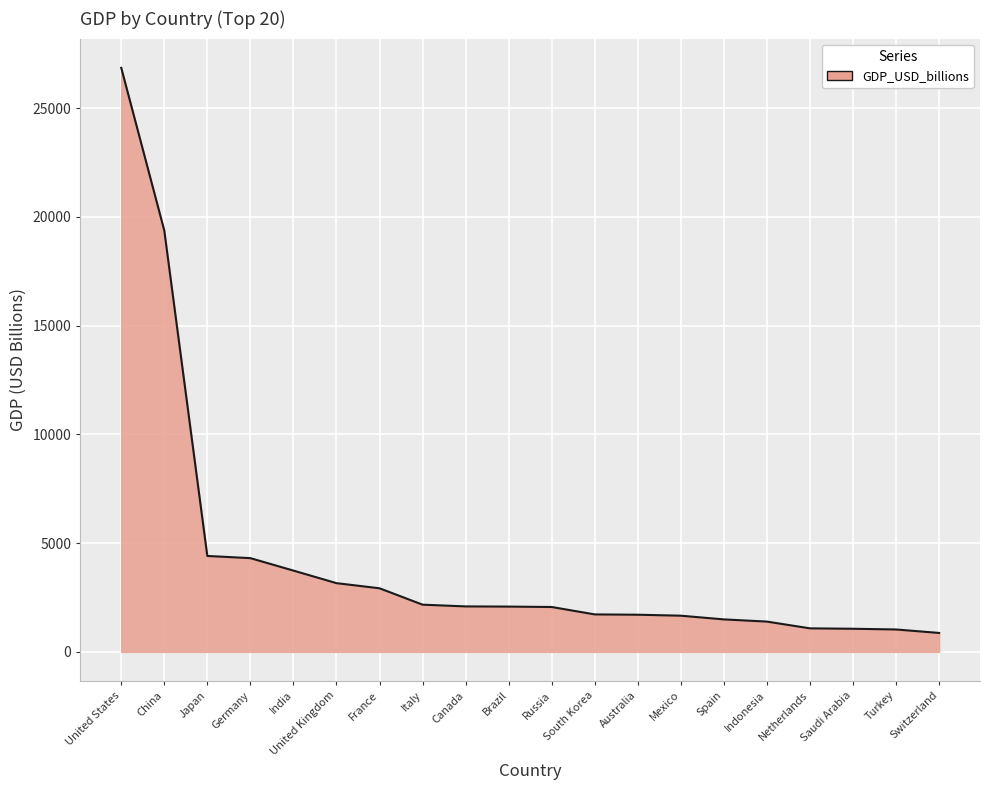

Count the number of data series in this chart.

1